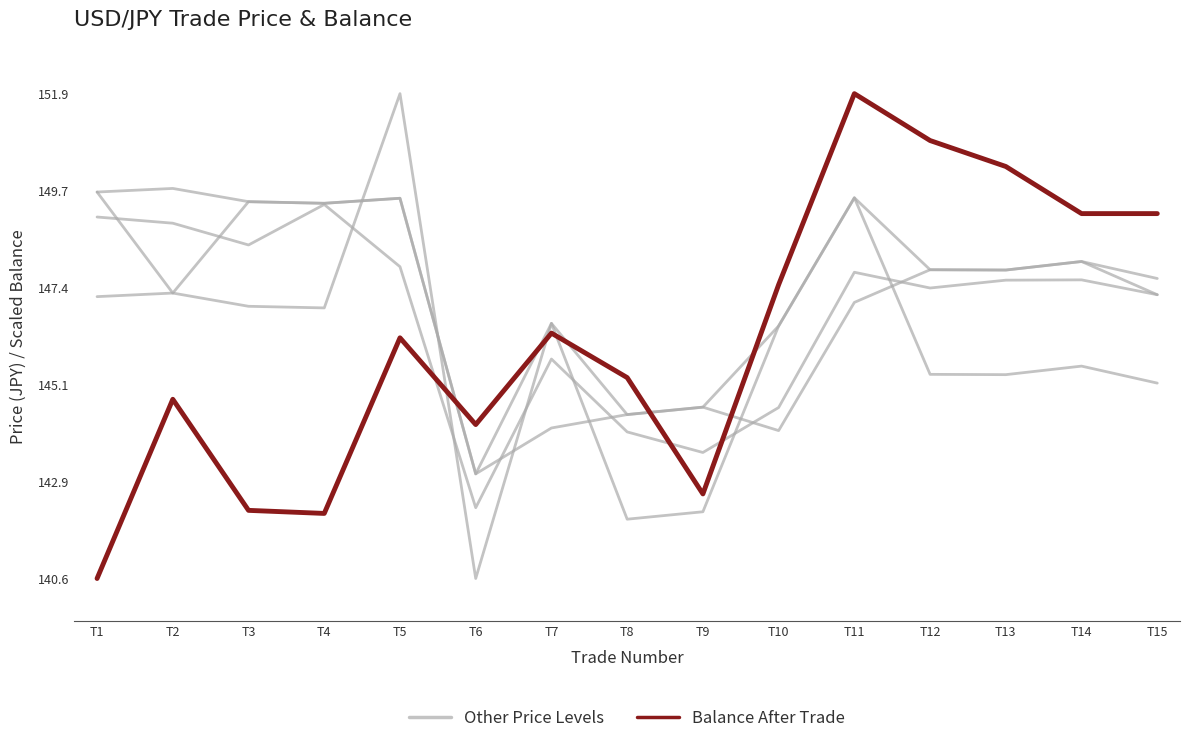

Is it true that Balance After Trade equals 260.7 at T11?

False